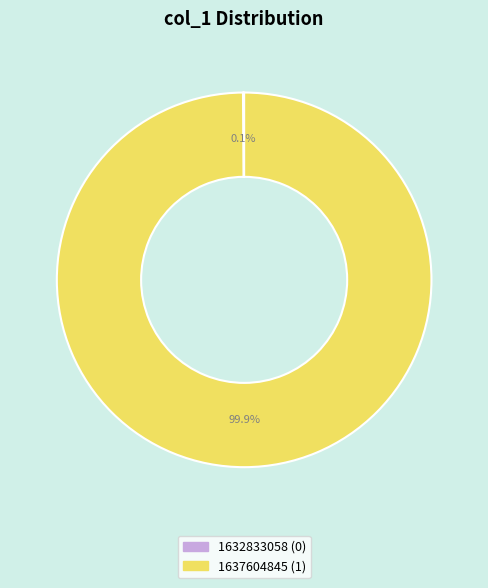

Does any single category account for the majority?

Yes